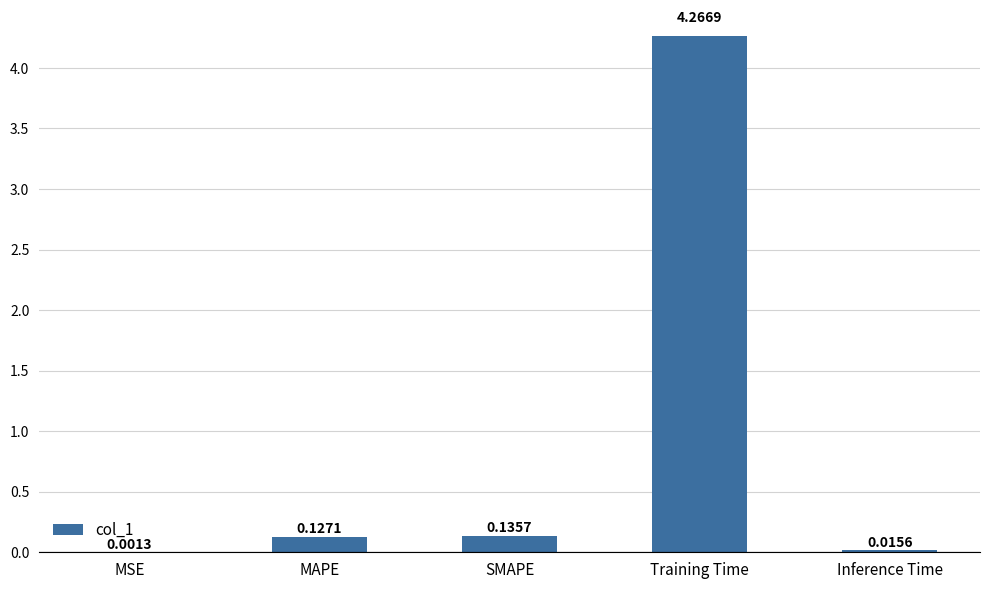

Which category has the highest value across all series?

Training Time